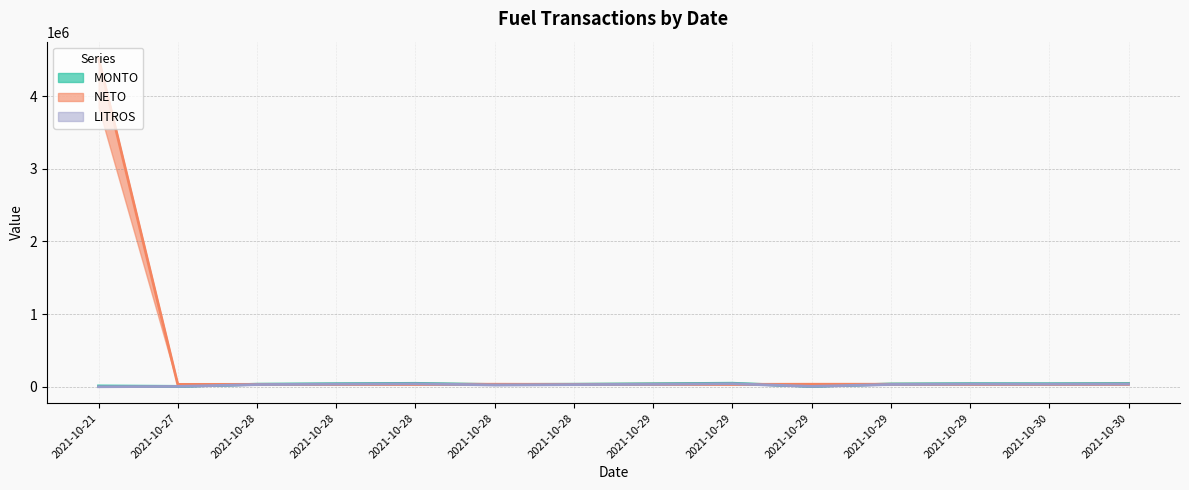

Is the value of NETO (line) at 2021-10-29 greater than the value of MONTO (line) at 2021-10-28?

No